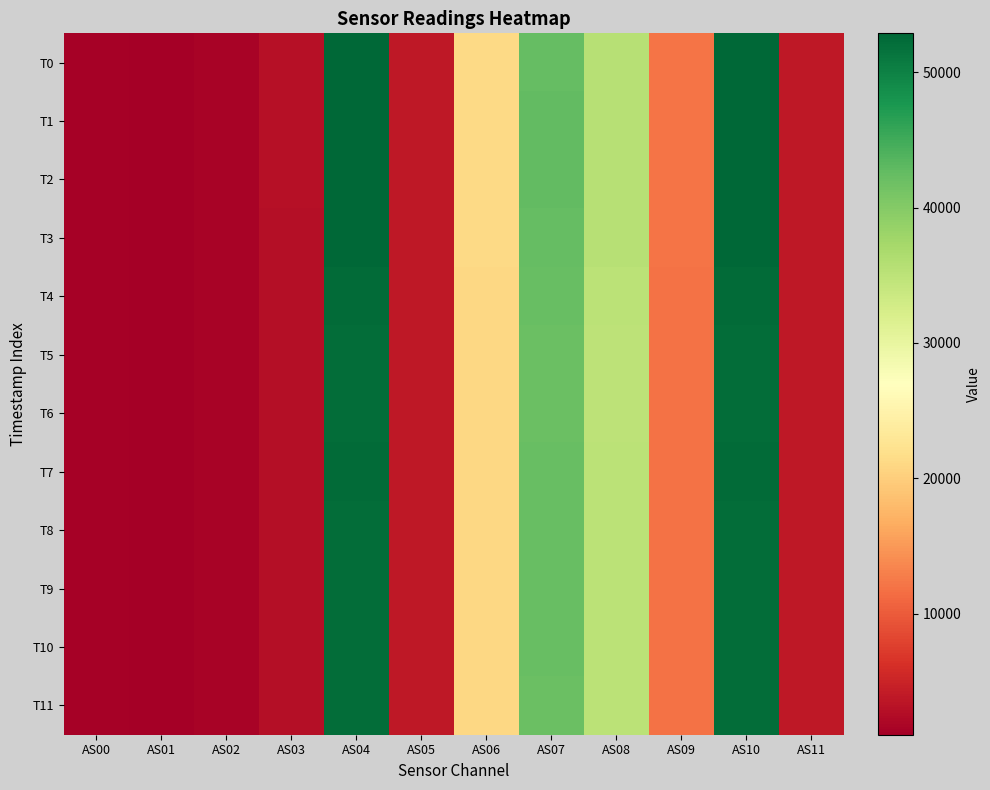

At how many categories does at least one series exceed 2524?

9